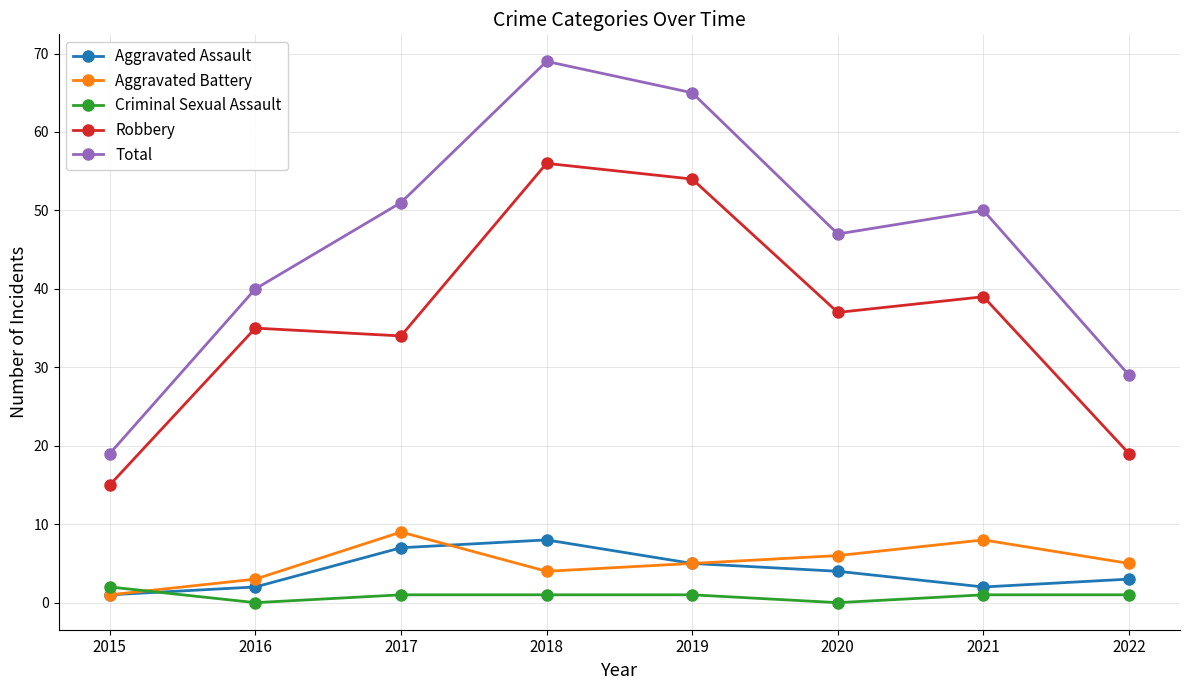

Where does the Aggravated Battery series first go above 5?

2017